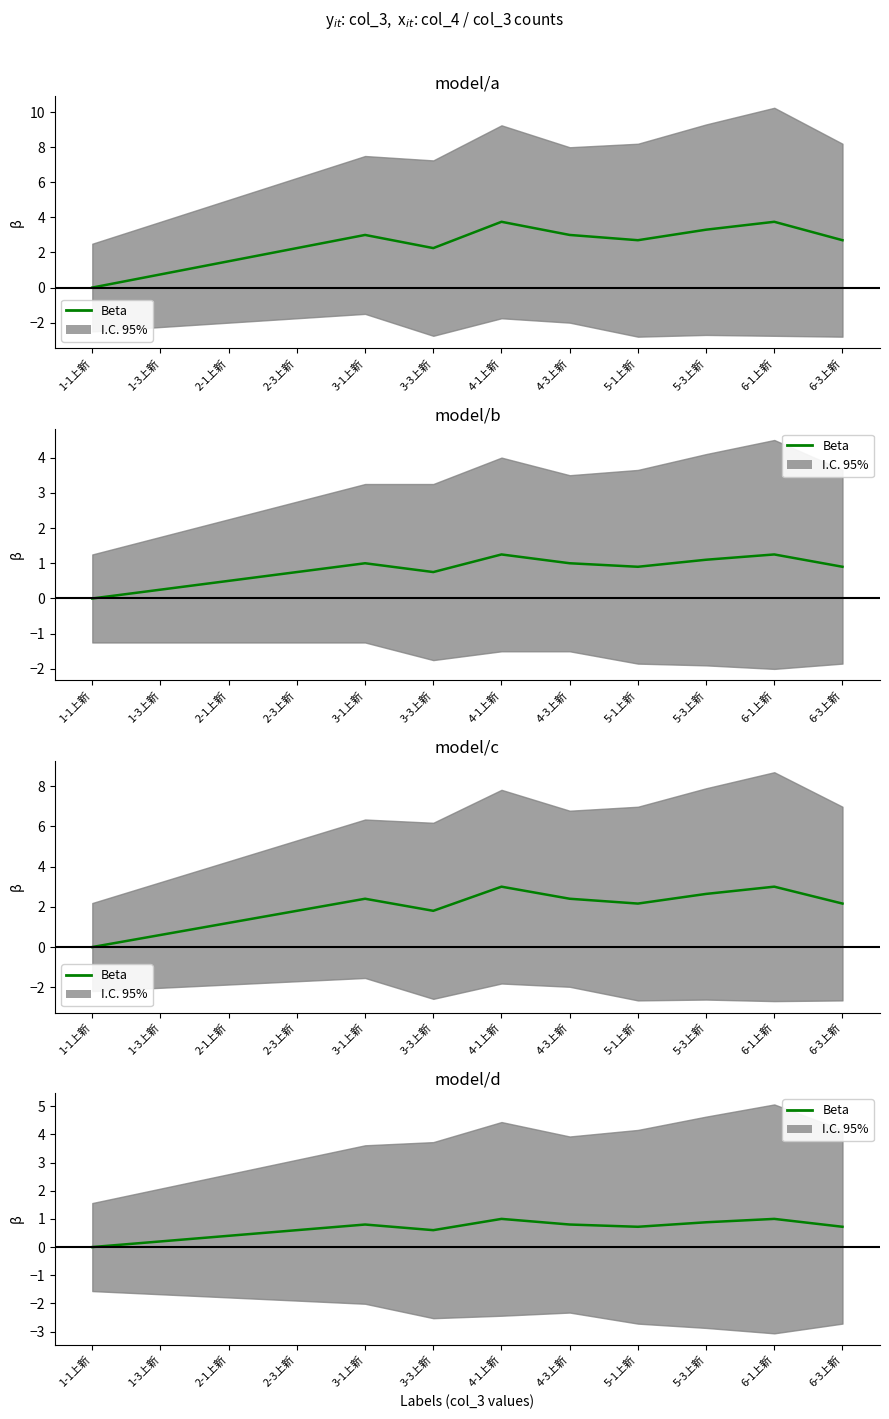

Read the value at 6-1上新.

1.0